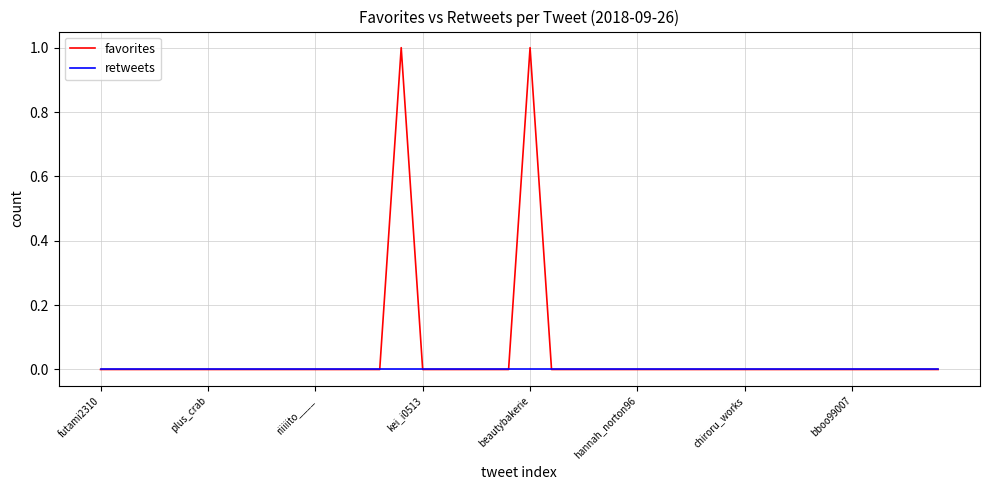

Which series has the widest spread of values?

favorites